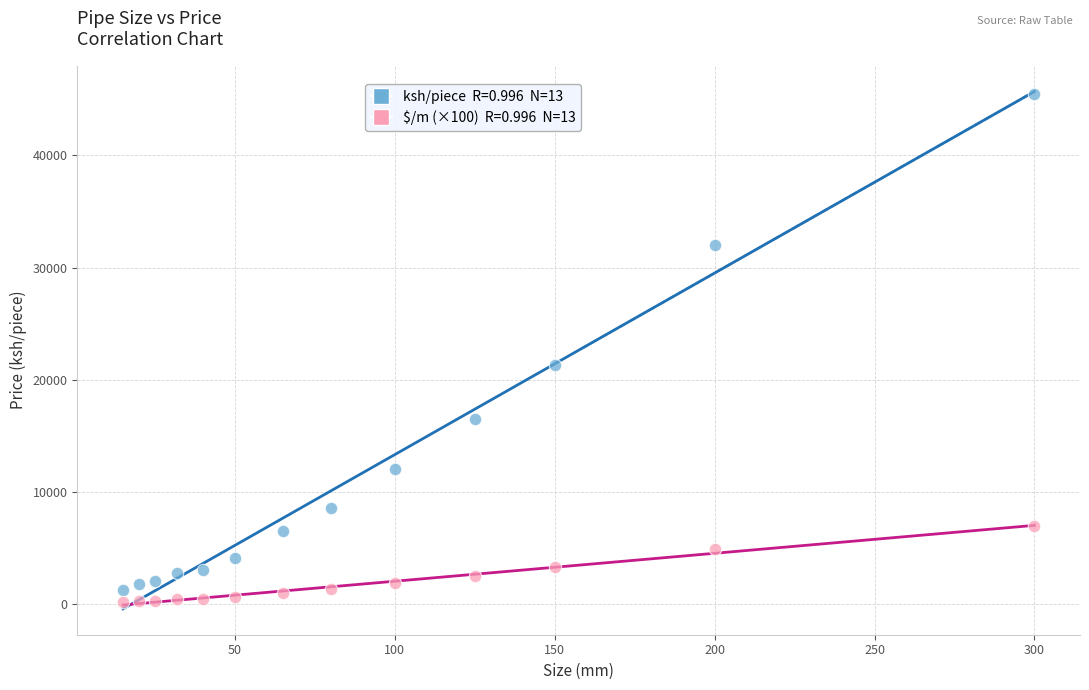

Across all series, what Y value is closest to 22850?

21320.0